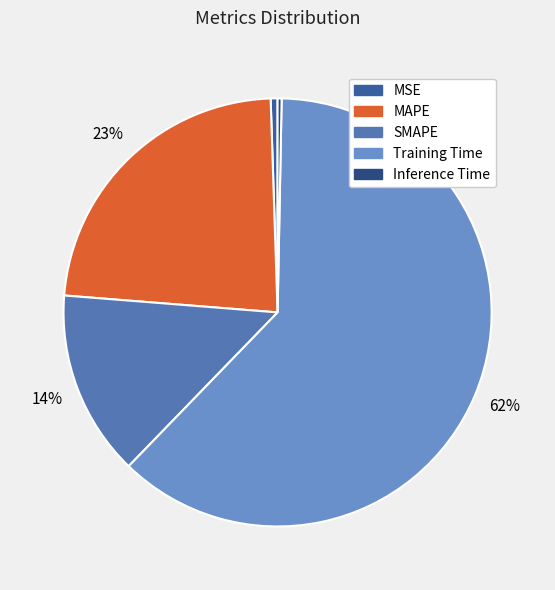

What portion of the pie excludes MAPE?

76.8%